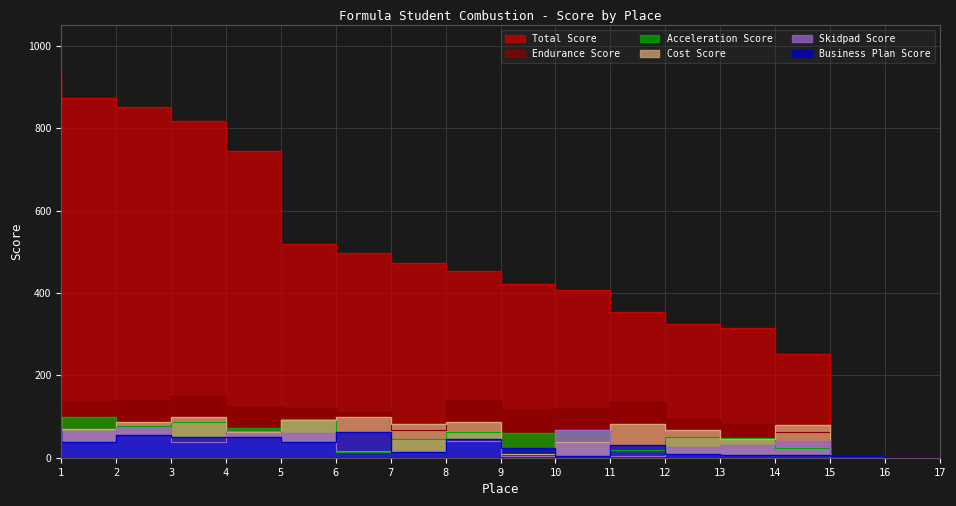

What is the difference between the maximum and second lowest values in the sp_score series?

75.0